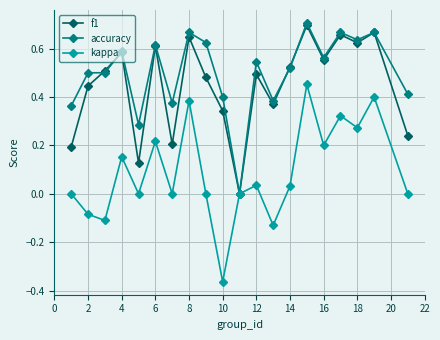

How many interior local valleys does the f1 series have?

6